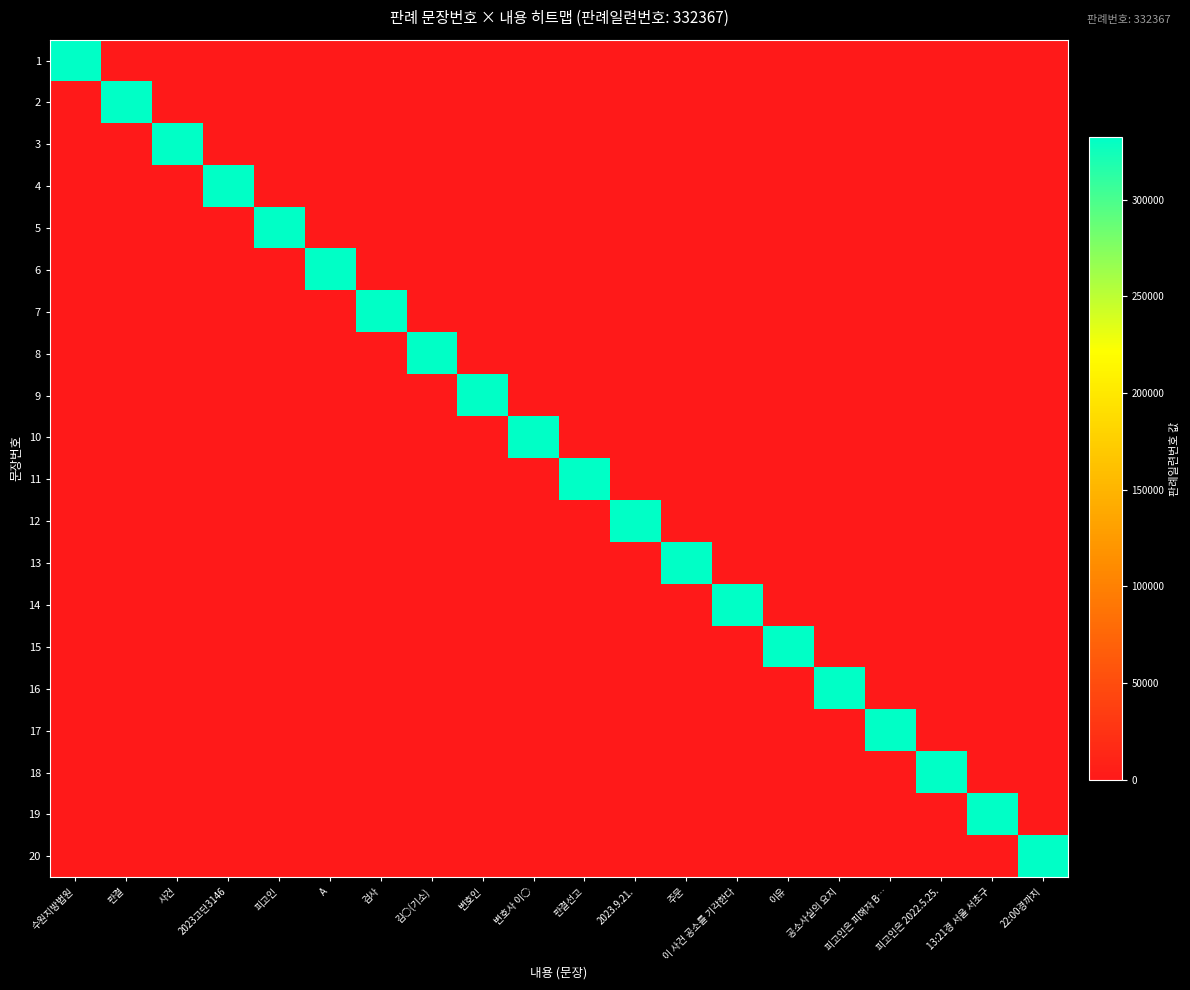

Rank the series by their maximum value, from lowest to highest.

1, 2, 3, 4, 5, 6, 7, 8, 9, 10, 11, 12, 13, 14, 15, 16, 17, 18, 19, 20